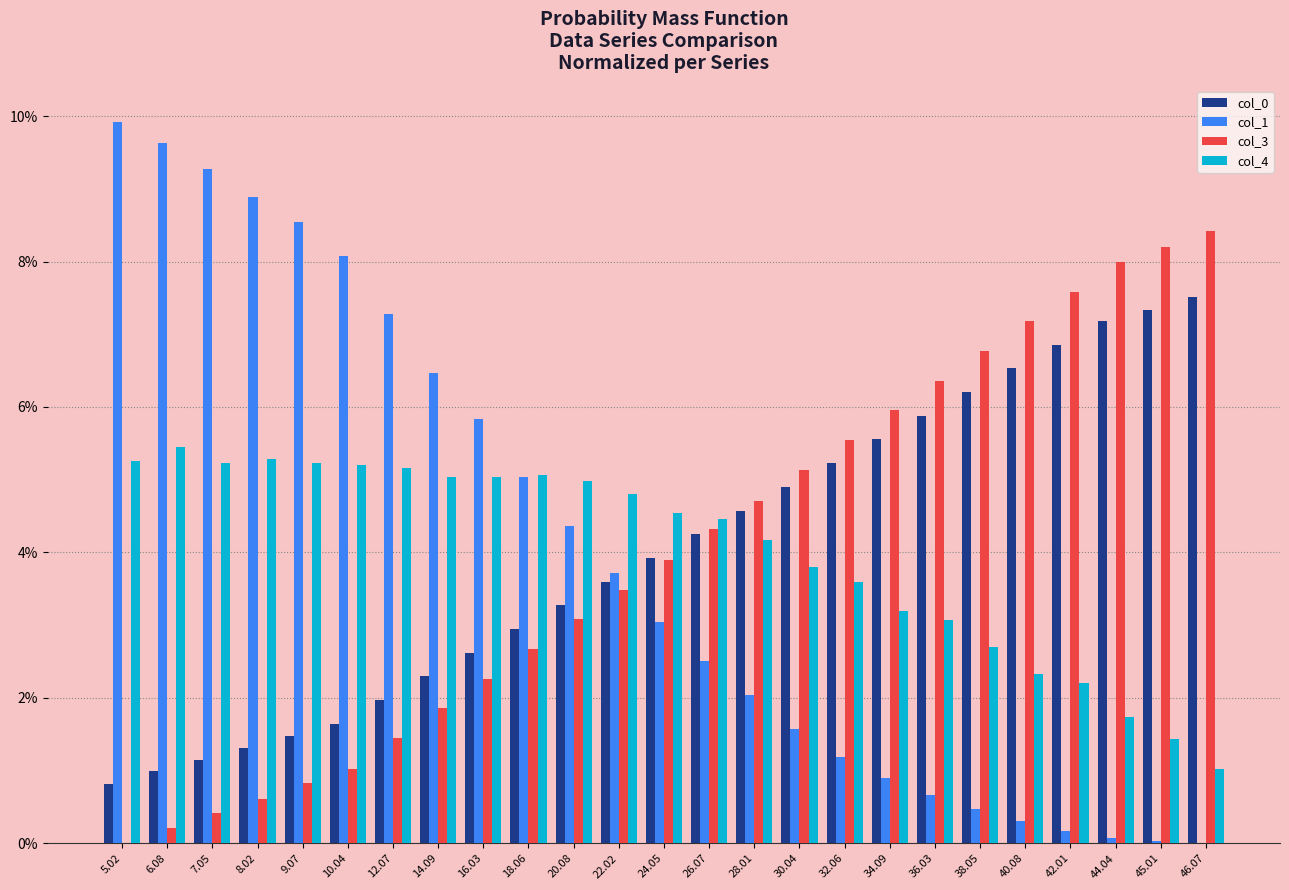

Reading left to right, list all the values displayed in this chart.

col_0: 5.02=0.0	6.08=0.0	7.05=0.0	8.02=0.0	9.07=0.0	10.04=0.0	12.07=0.0	14.09=0.0	16.03=0.0	18.06=0.0	20.08=0.0	22.02=0.0	24.05=0.0	26.07=0.0	28.01=0.0	30.04=0.0	32.06=0.1	34.09=0.1	36.03=0.1	38.05=0.1	40.08=0.1	42.01=0.1	44.04=0.1	45.01=0.1	46.07=0.1
col_1: 5.02=0.1	6.08=0.1	7.05=0.1	8.02=0.1	9.07=0.1	10.04=0.1	12.07=0.1	14.09=0.1	16.03=0.1	18.06=0.1	20.08=0.0	22.02=0.0	24.05=0.0	26.07=0.0	28.01=0.0	30.04=0.0	32.06=0.0	34.09=0.0	36.03=0.0	38.05=0.0	40.08=0.0	42.01=0.0	44.04=0.0	45.01=0.0	46.07=0.0
col_3: 5.02=0.0	6.08=0.0	7.05=0.0	8.02=0.0	9.07=0.0	10.04=0.0	12.07=0.0	14.09=0.0	16.03=0.0	18.06=0.0	20.08=0.0	22.02=0.0	24.05=0.0	26.07=0.0	28.01=0.0	30.04=0.1	32.06=0.1	34.09=0.1	36.03=0.1	38.05=0.1	40.08=0.1	42.01=0.1	44.04=0.1	45.01=0.1	46.07=0.1
col_4: 5.02=0.1	6.08=0.1	7.05=0.1	8.02=0.1	9.07=0.1	10.04=0.1	12.07=0.1	14.09=0.1	16.03=0.1	18.06=0.1	20.08=0.0	22.02=0.0	24.05=0.0	26.07=0.0	28.01=0.0	30.04=0.0	32.06=0.0	34.09=0.0	36.03=0.0	38.05=0.0	40.08=0.0	42.01=0.0	44.04=0.0	45.01=0.0	46.07=0.0